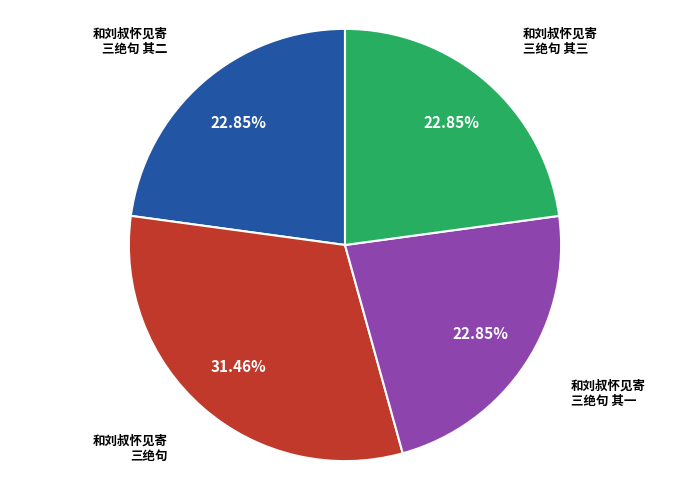

Is there any slice that represents more than half of the pie?

No